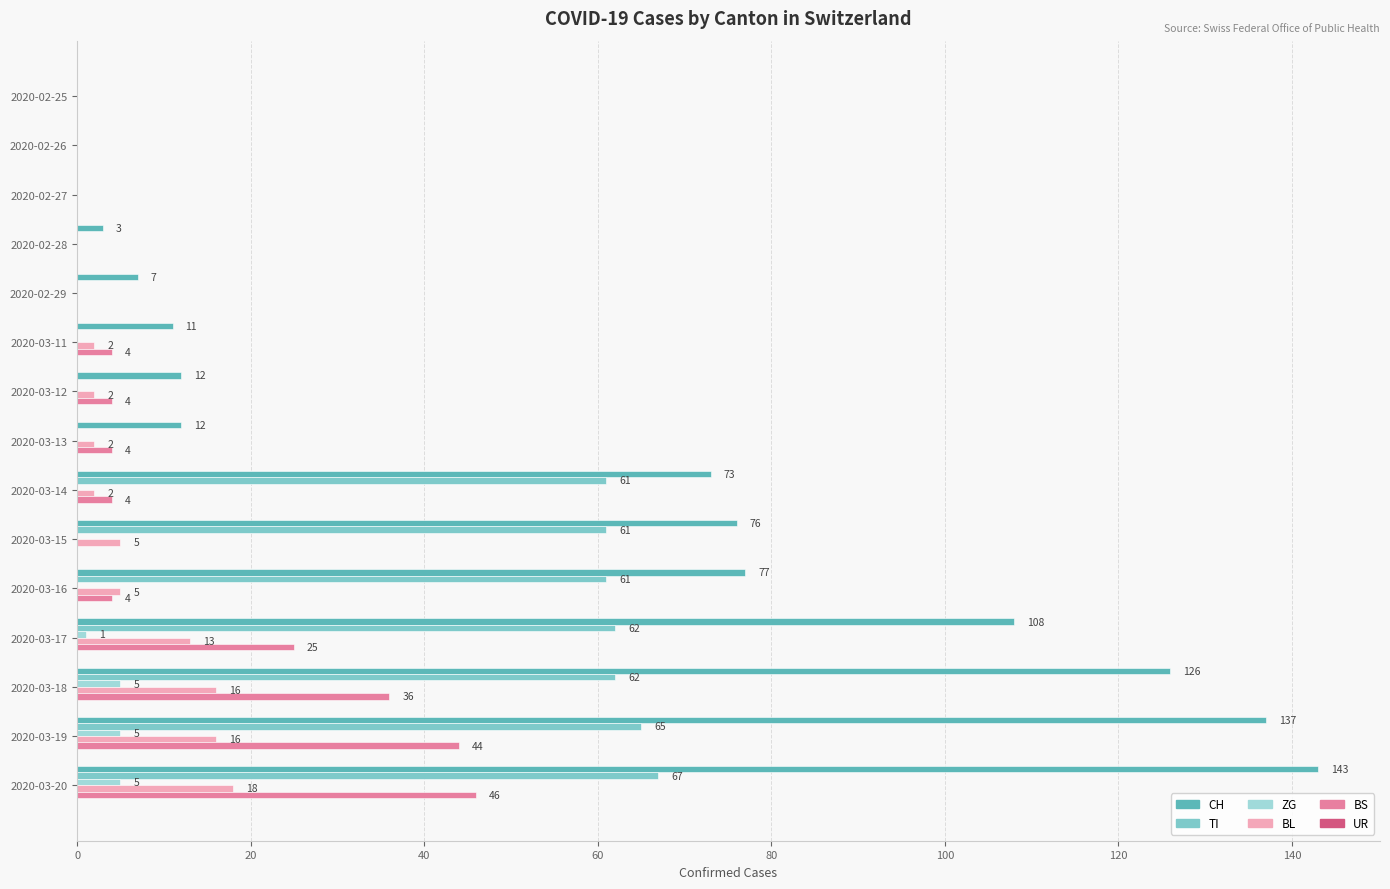

How many ZG values are between 0 and 1?

12